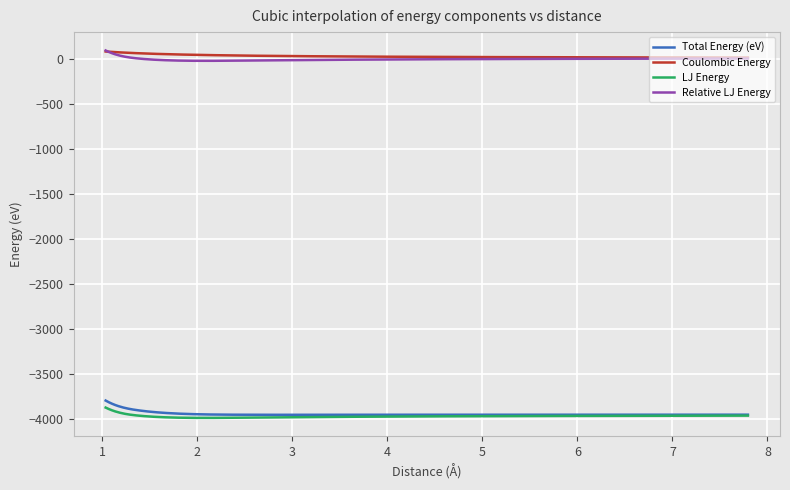

True or false: LJ Energy and Coulombic Energy cross at least once.

False